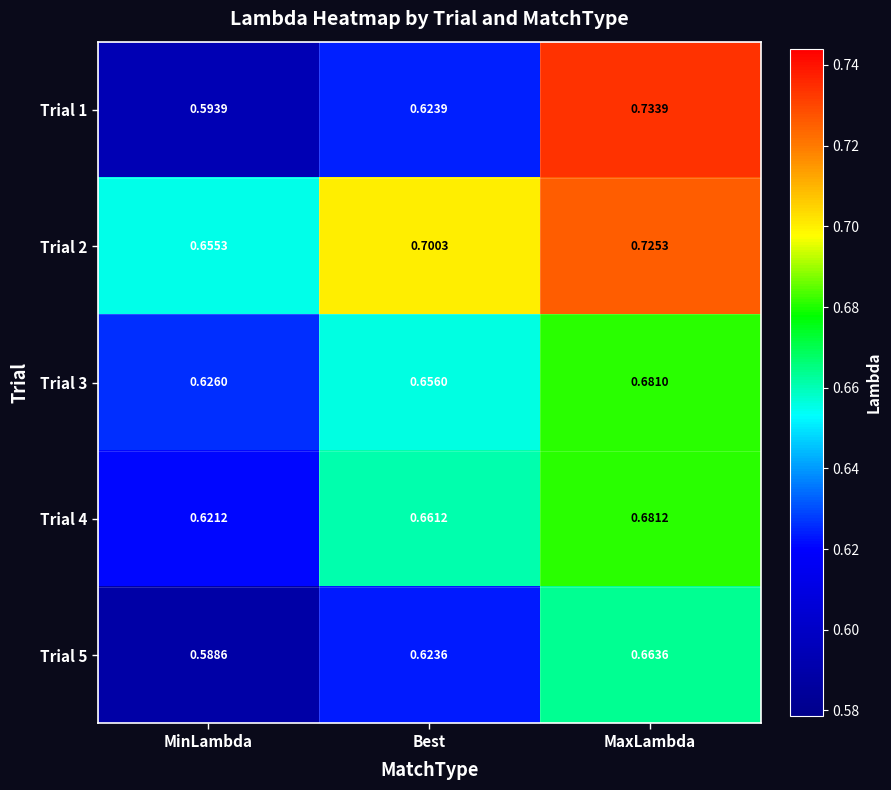

Rank the series at MinLambda from highest to lowest value.

Trial 2, Trial 3, Trial 4, Trial 1, Trial 5